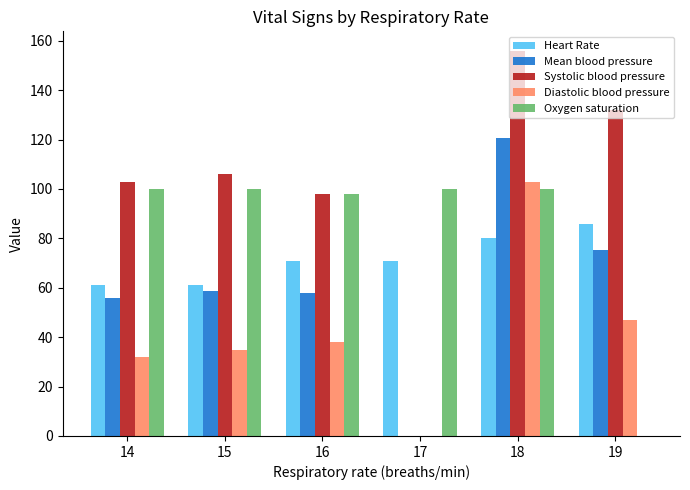

Reading left to right, extract all data points from this chart.

Heart Rate: 61.0	61.0	71.0	71.0	80.0	86.0
Mean blood pressure: 55.7	58.7	58.0	0.0	120.7	75.3
Systolic blood pressure: 103.0	106.0	98.0	0.0	156.0	132.0
Diastolic blood pressure: 32.0	35.0	38.0	0.0	103.0	47.0
Oxygen saturation: 100.0	100.0	98.0	100.0	100.0	0.0